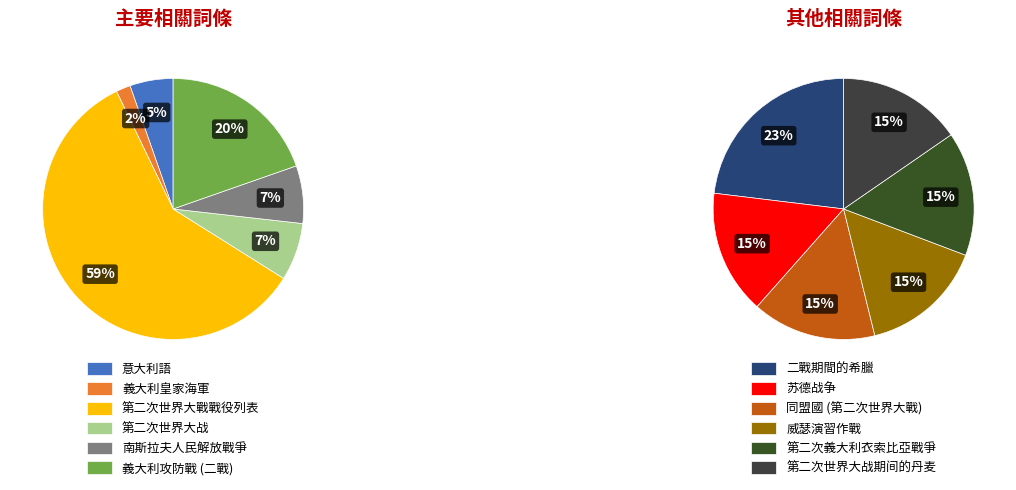

Is it true that 二戰期間的希臘 is 19% of the pie?

False